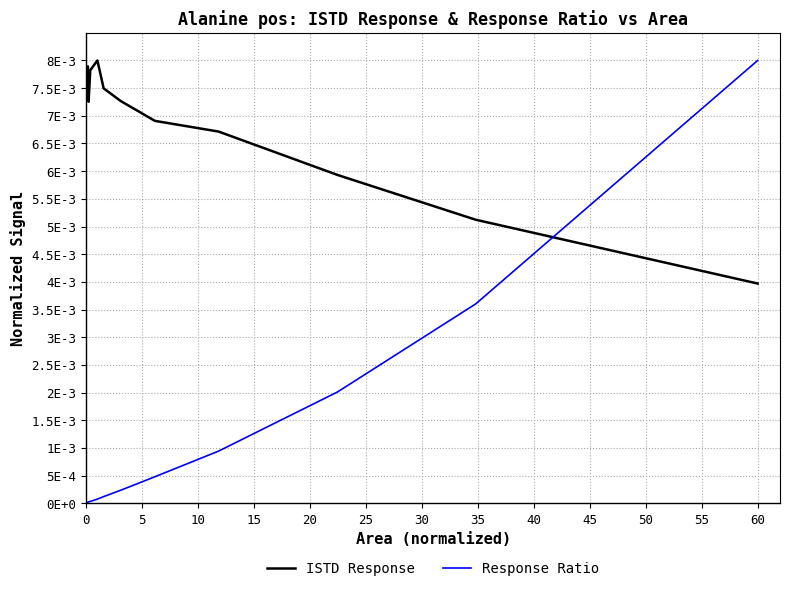

Does the chart display data point markers on the line(s)?

No